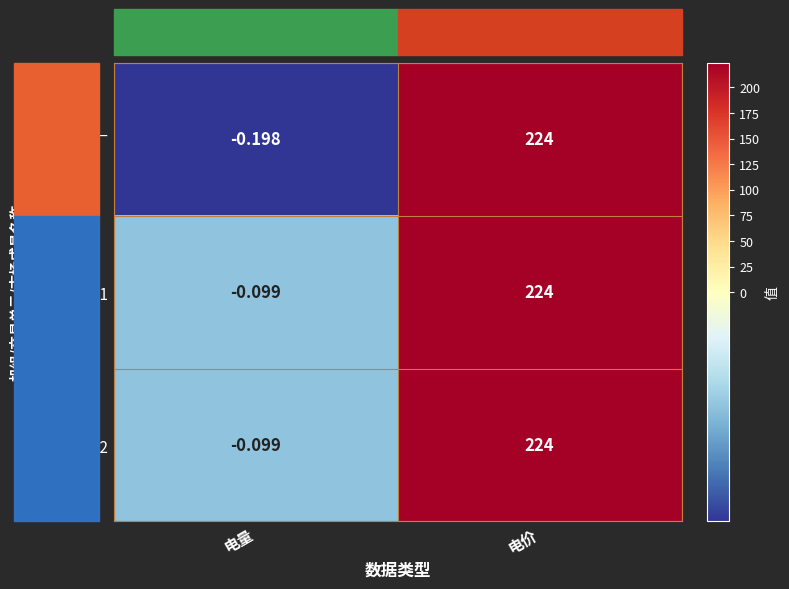

How many values in 白银热电#1 are below zero?

1